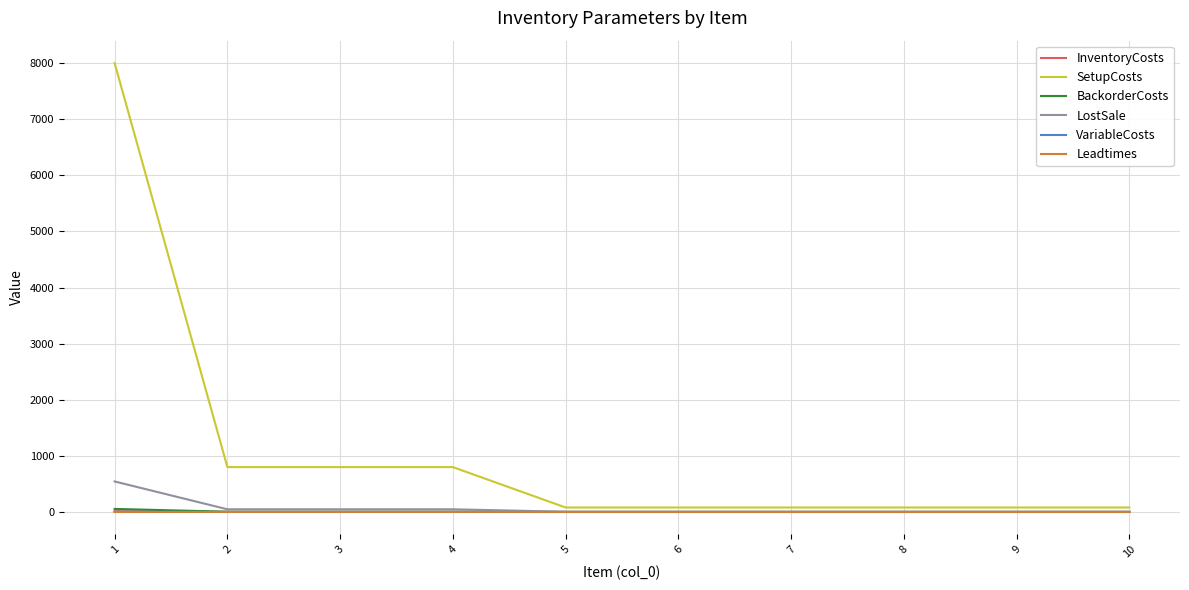

Which series has the largest range (max minus min)?

SetupCosts